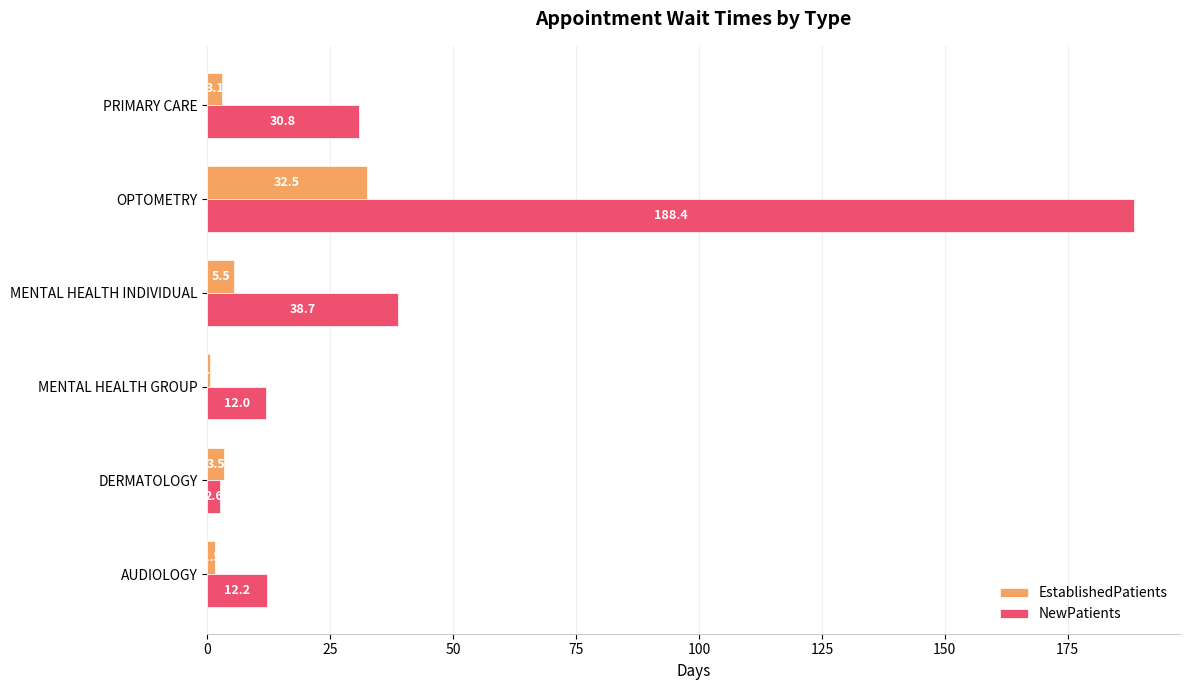

The EstablishedPatients series shows 1.5 at AUDIOLOGY. True or false?

True